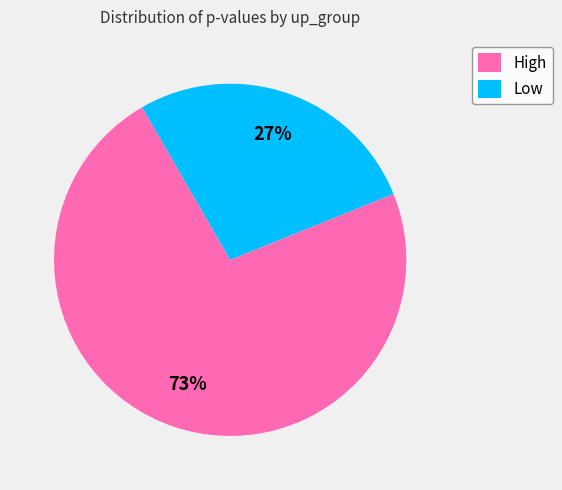

Which category has the smallest portion of the pie?

Low